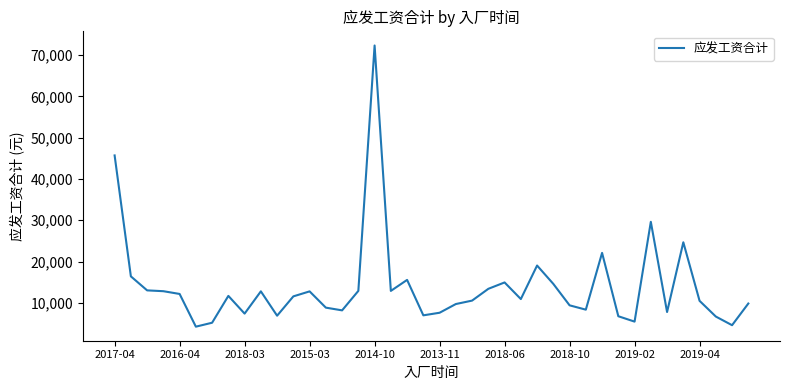

What is the difference between the maximum and minimum values?

68127.7